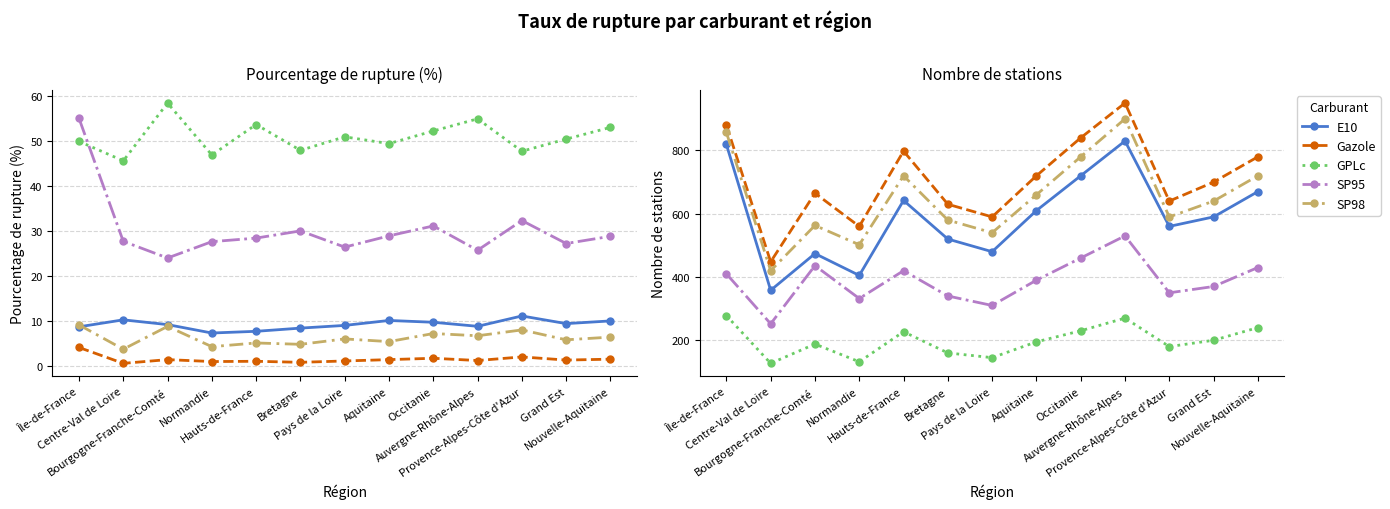

The value of SP95 at Normandie is 332. True or false?

True